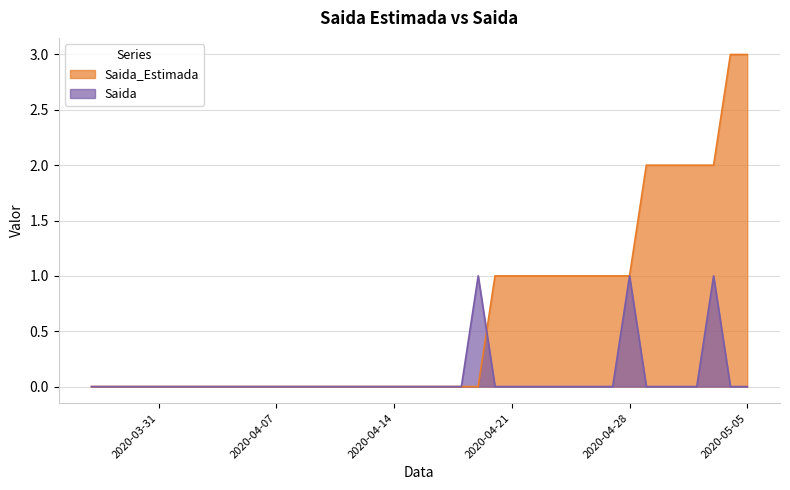

Which series has the largest range (max minus min)?

Saida_Estimada